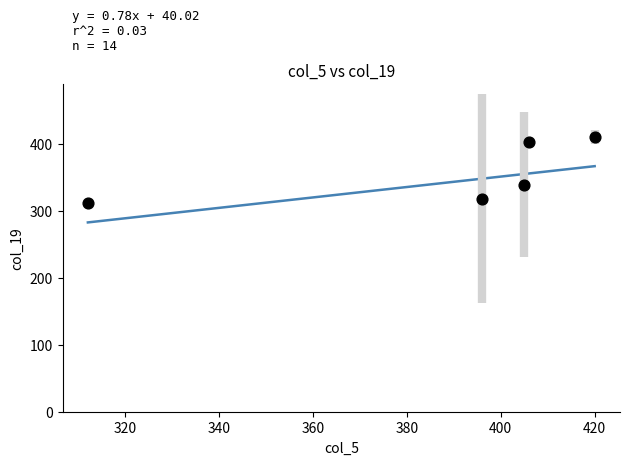

What is the average Y value?

356.5